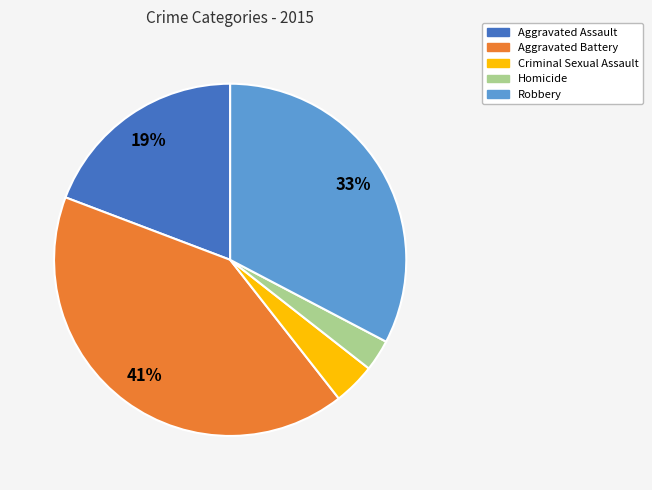

How many slices are in this pie chart?

5